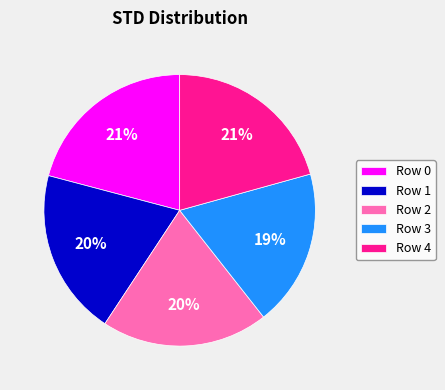

Does any single category account for the majority?

No